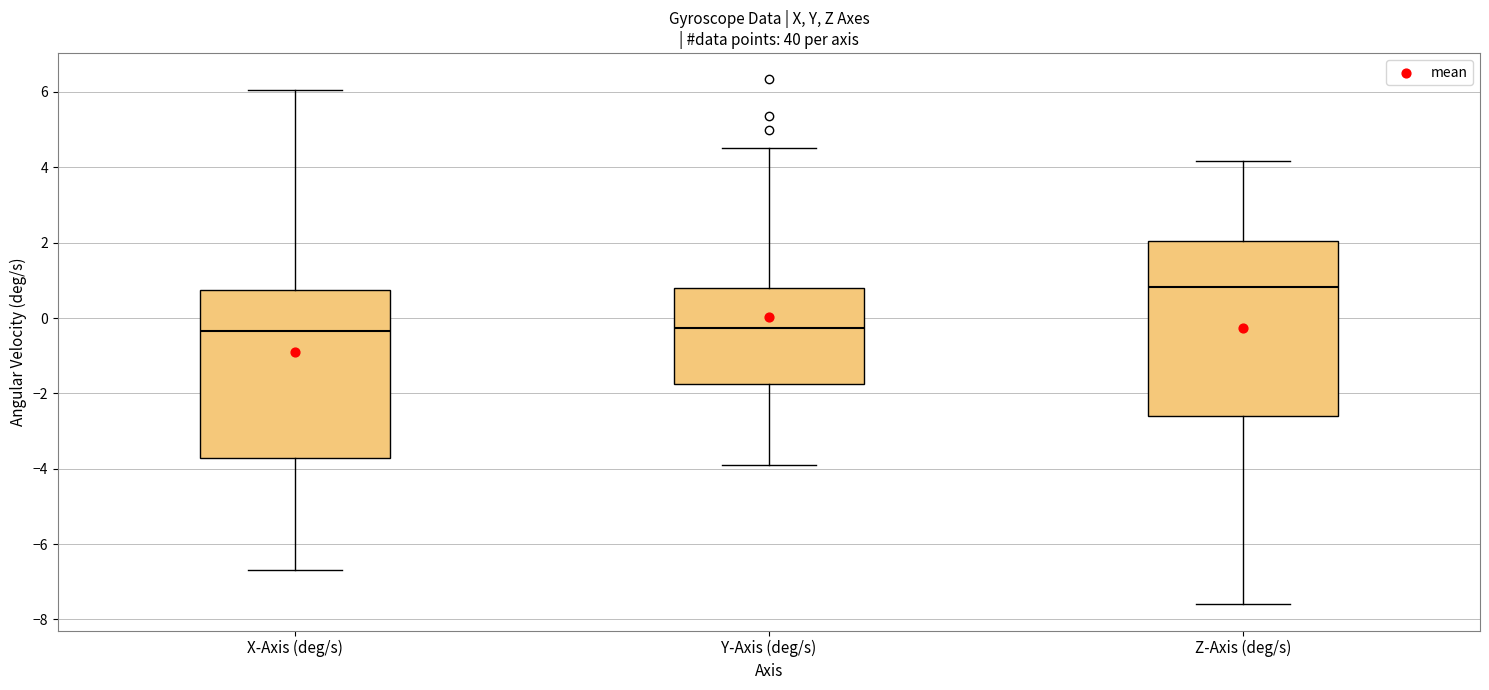

Which box's median line is the highest?

Z-Axis (deg/s)